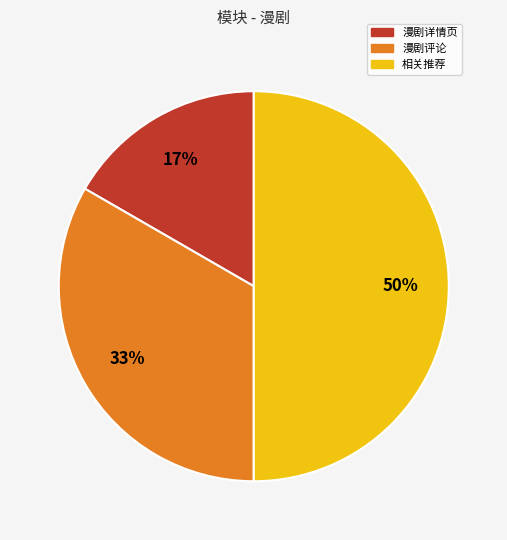

To the nearest percent, what is the difference between the largest and smallest slice percentages?

33%